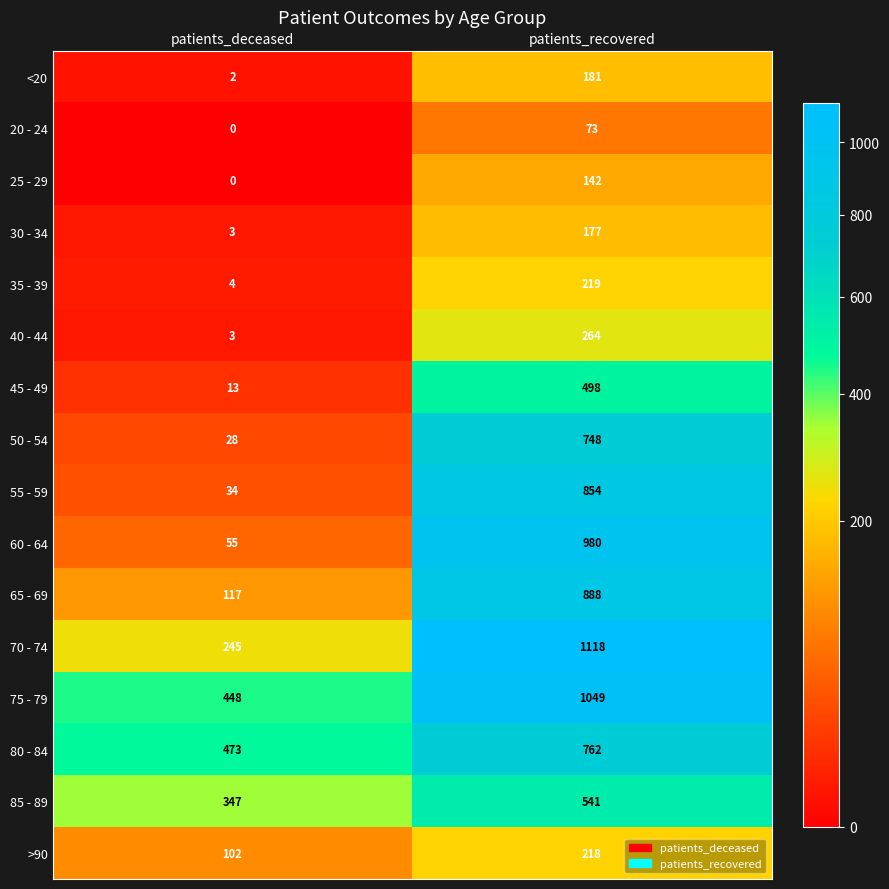

What is the sum of all 30 - 34 values?

180